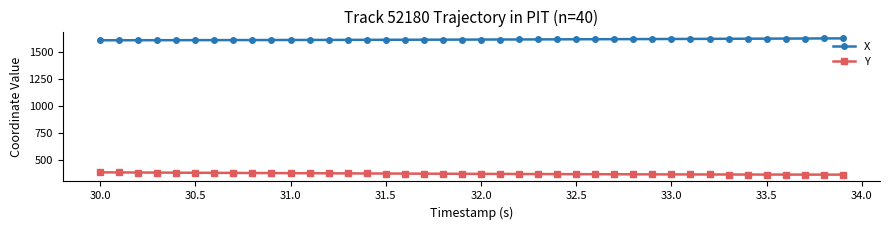

What is the sum of all Y values?

15049.2